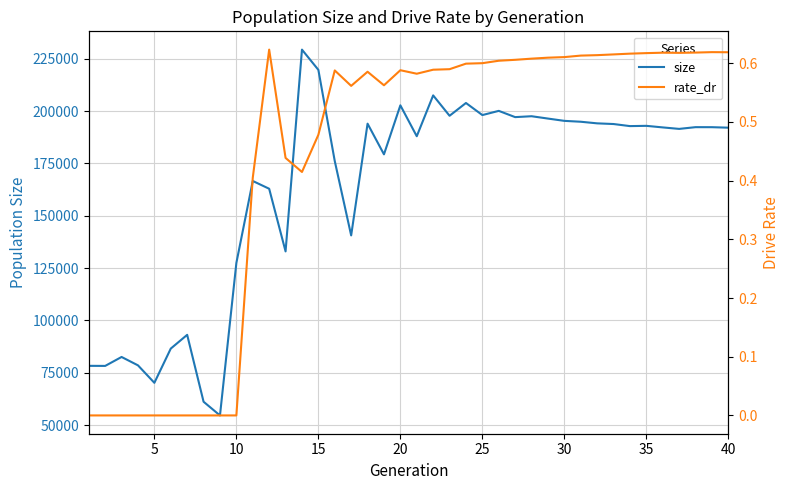

True or false: size and rate_dr intersect in this chart.

False